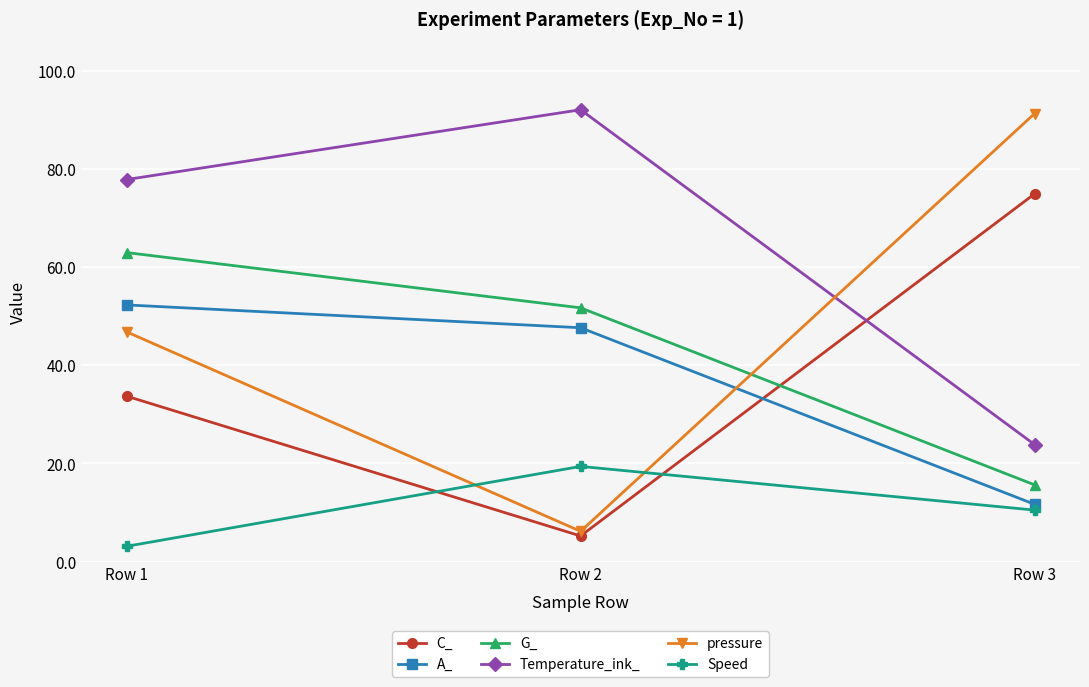

What are all the series names shown in the legend?

C_, A_, G_, Temperature_ink_, pressure, Speed